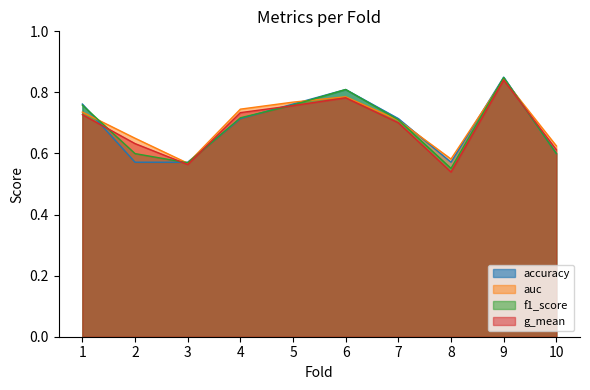

Between 5 and 10, which series saw the biggest shift?

accuracy